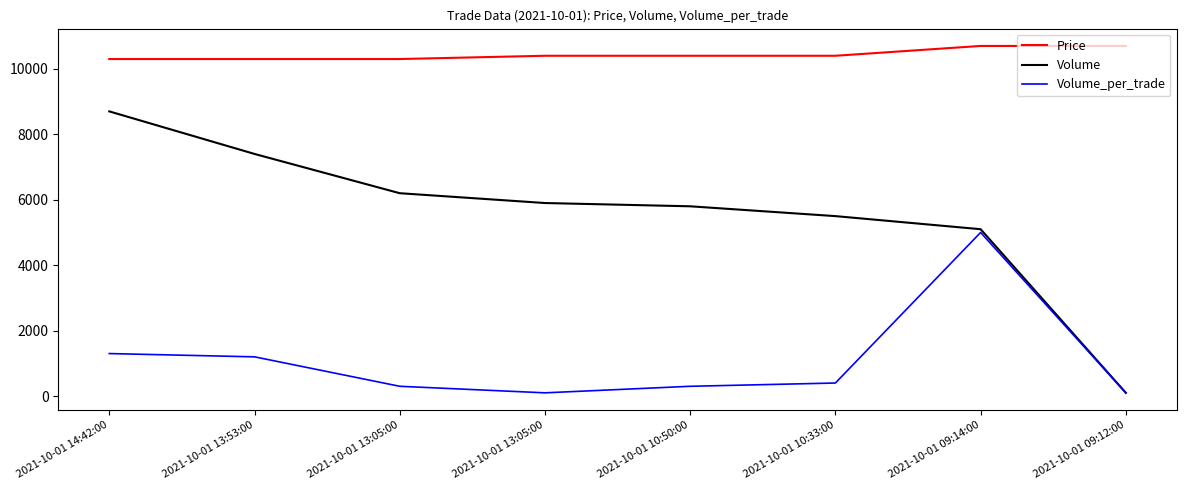

The Volume_per_trade series shows 7566 at 2021-10-01 09:14:00. True or false?

False